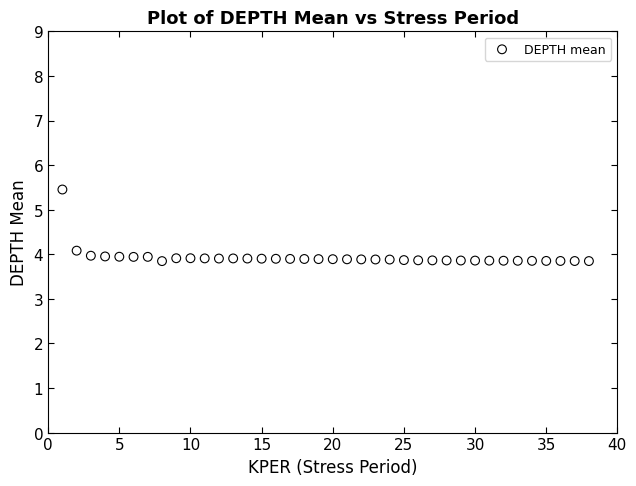

What is the range of X values (max minus min)?

37.0